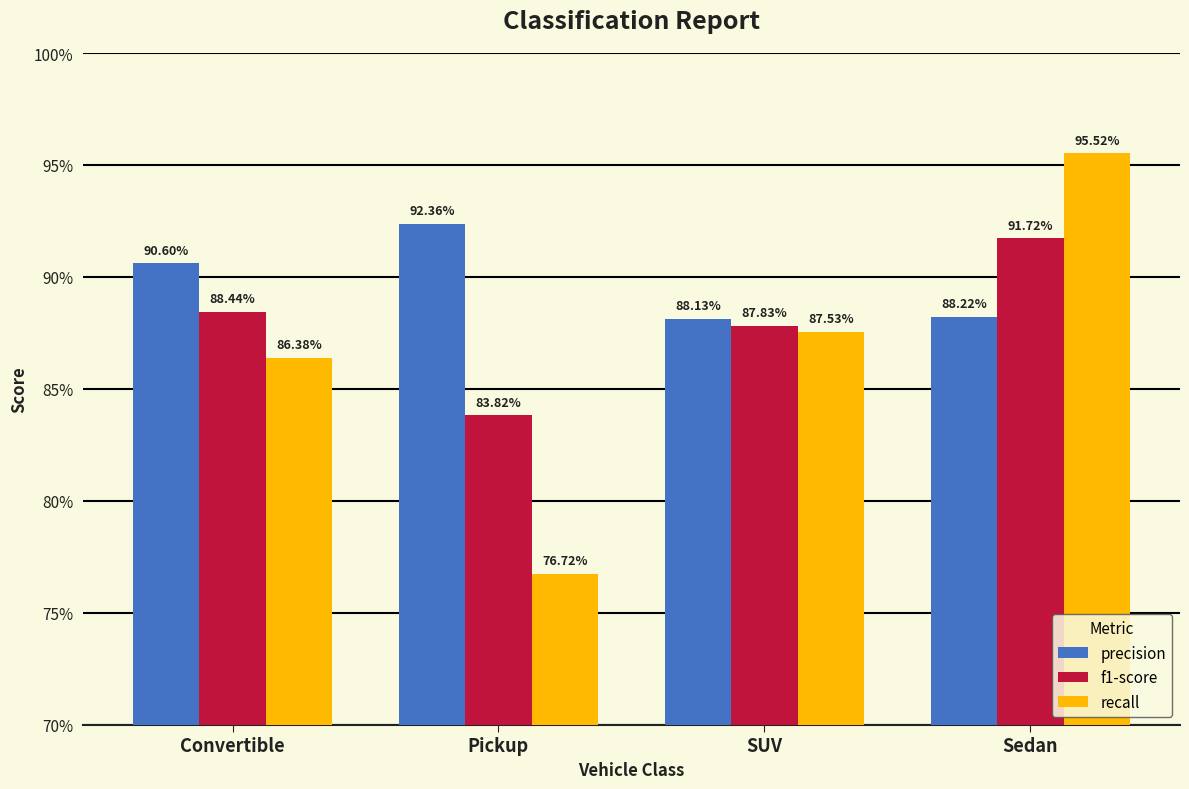

What is the value of the precision bar at the 2nd from the left?

0.9